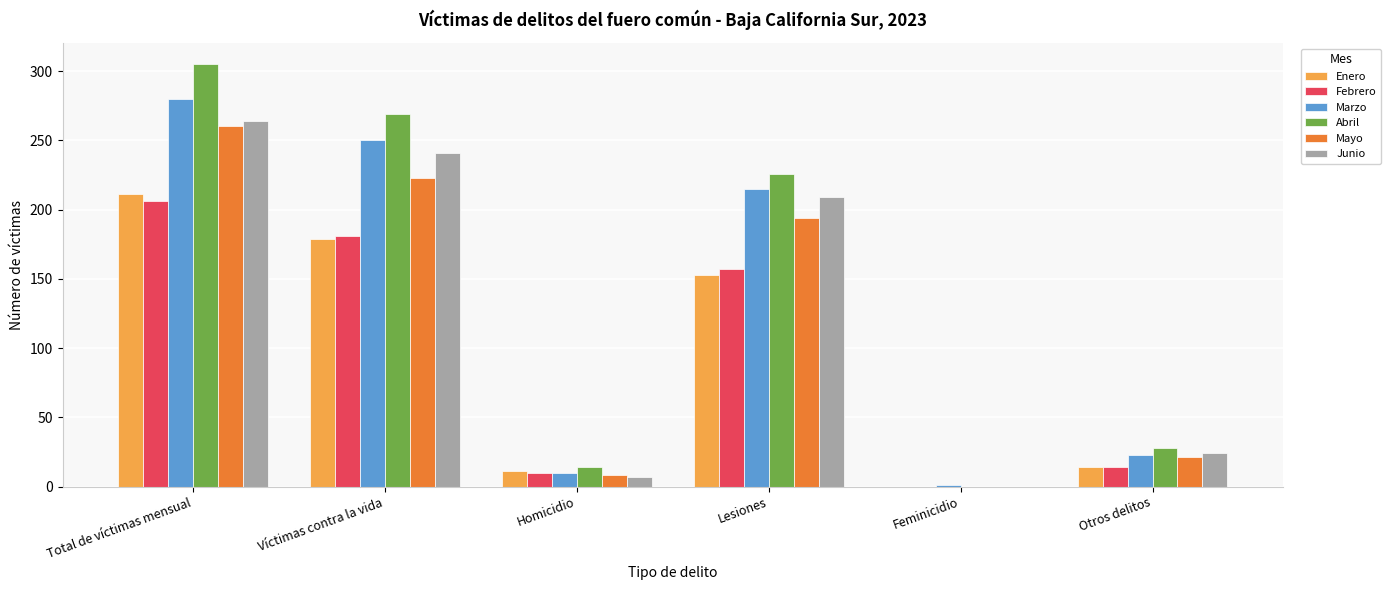

Which series has the largest range (max minus min)?

Abril